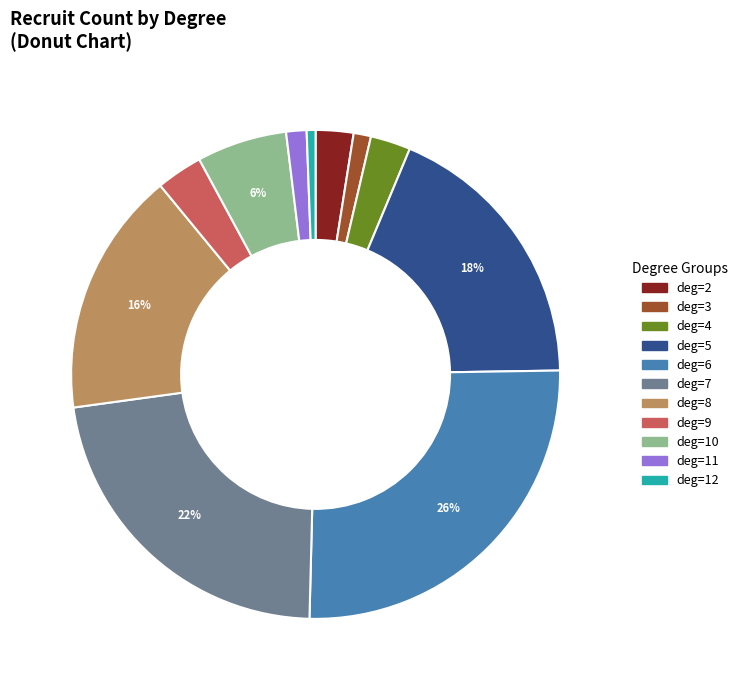

How many segments does this pie chart have?

11